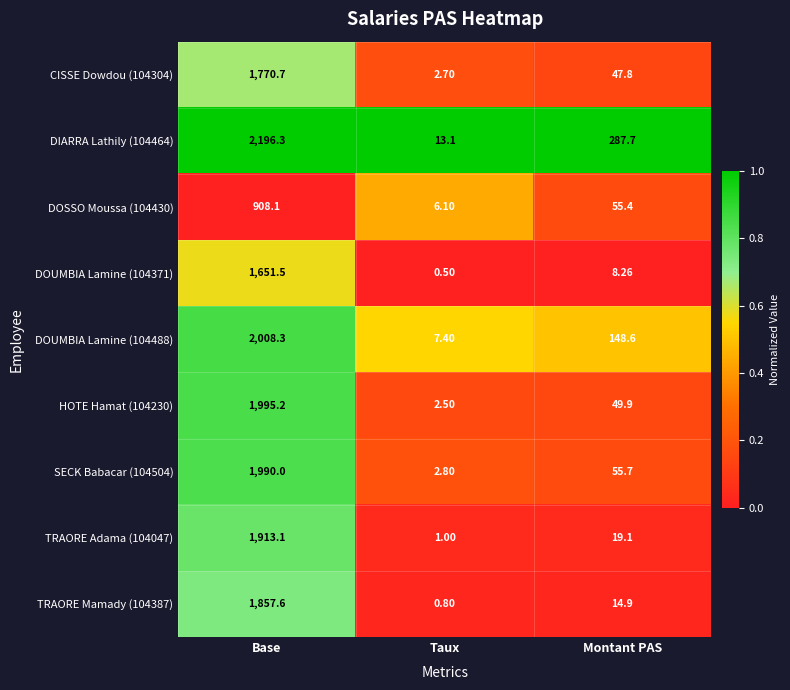

Which series has the widest spread of values?

DIARRA Lathily (104464)